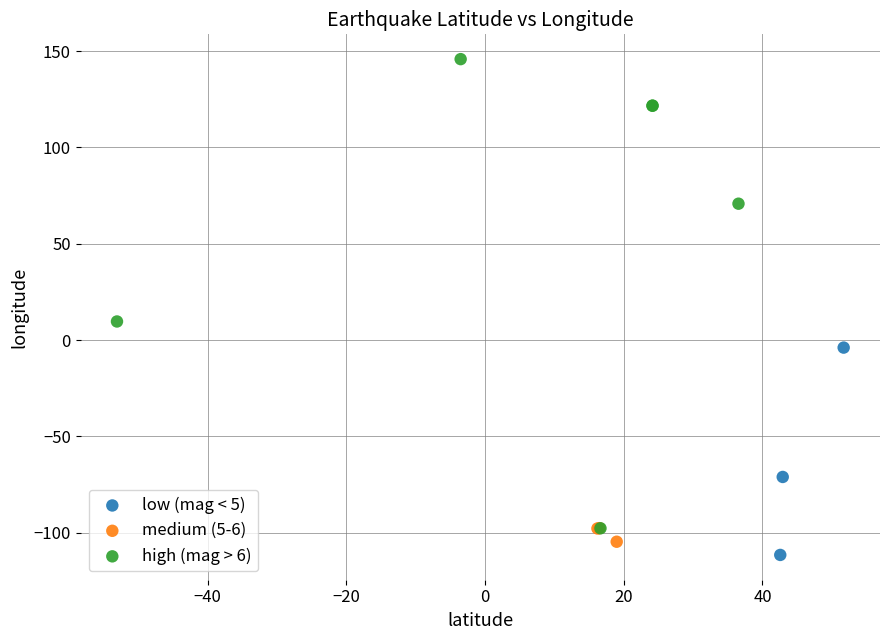

Which series has the largest Y range (max minus min)?

high (mag > 6)